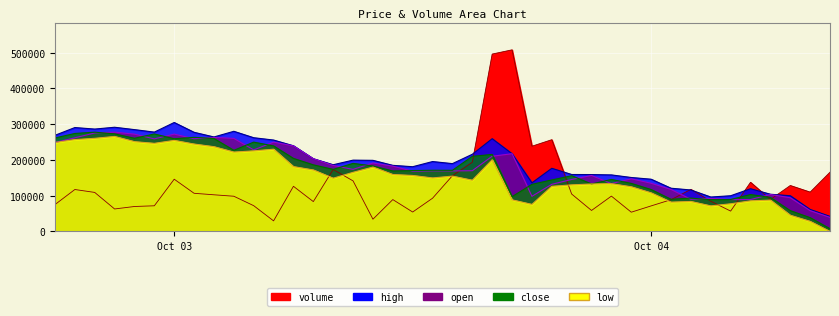

What is the difference between the maximum and second lowest values in the close series?

239162.8